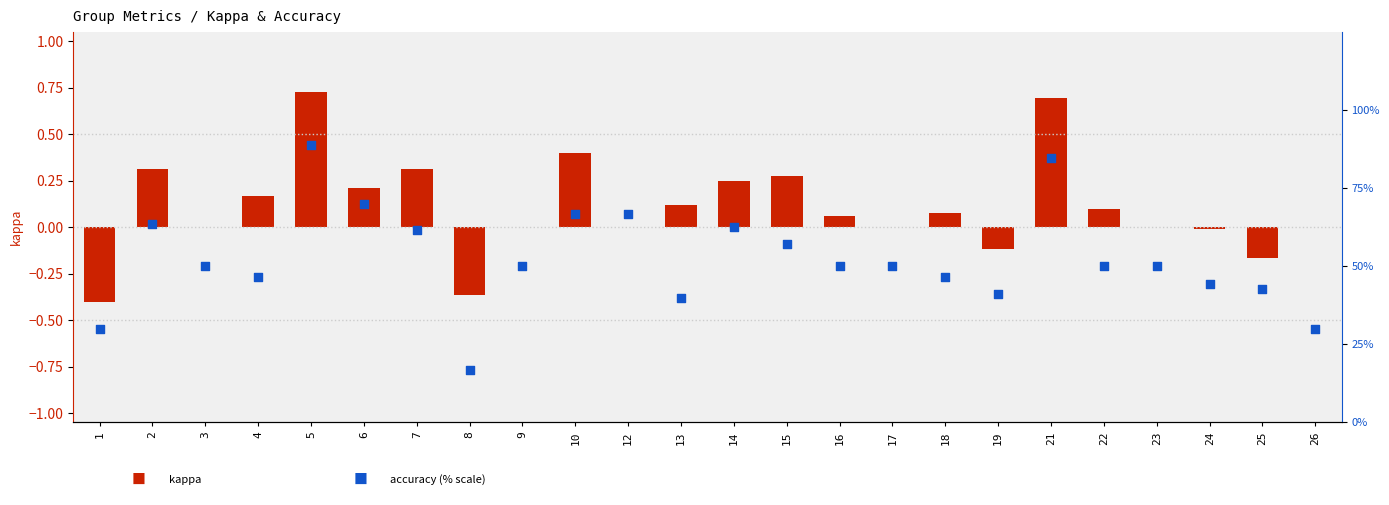

Which series has the widest spread of Y values?

accuracy